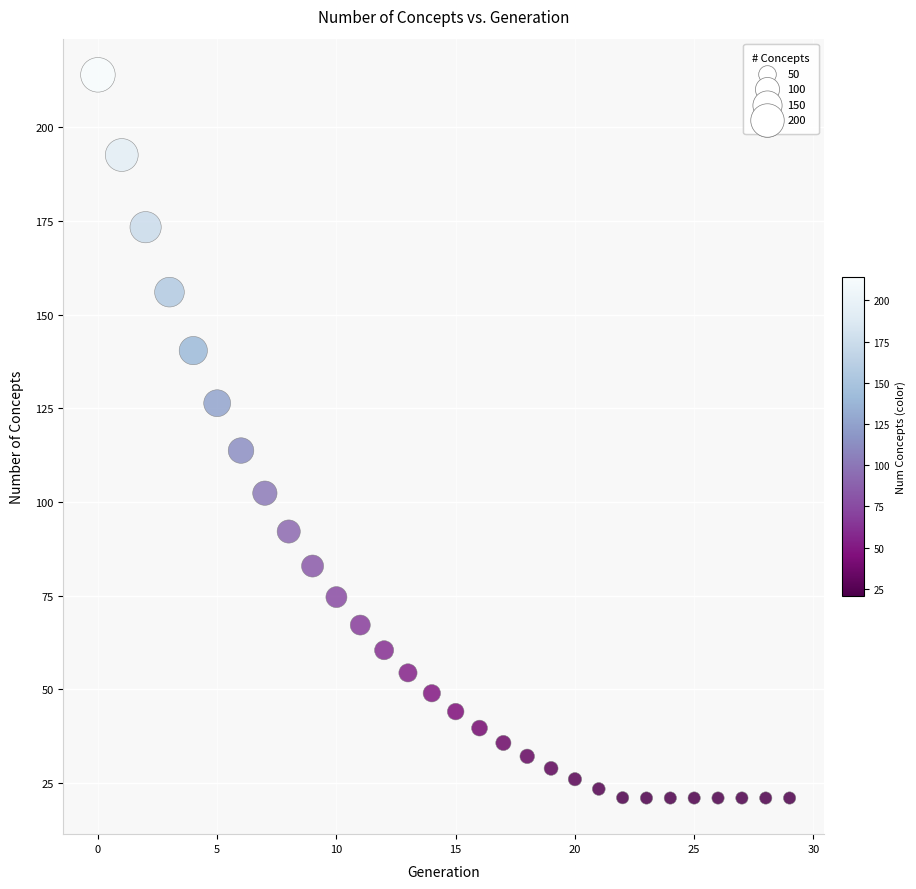

What is the range of Y values (max minus min)?

193.0